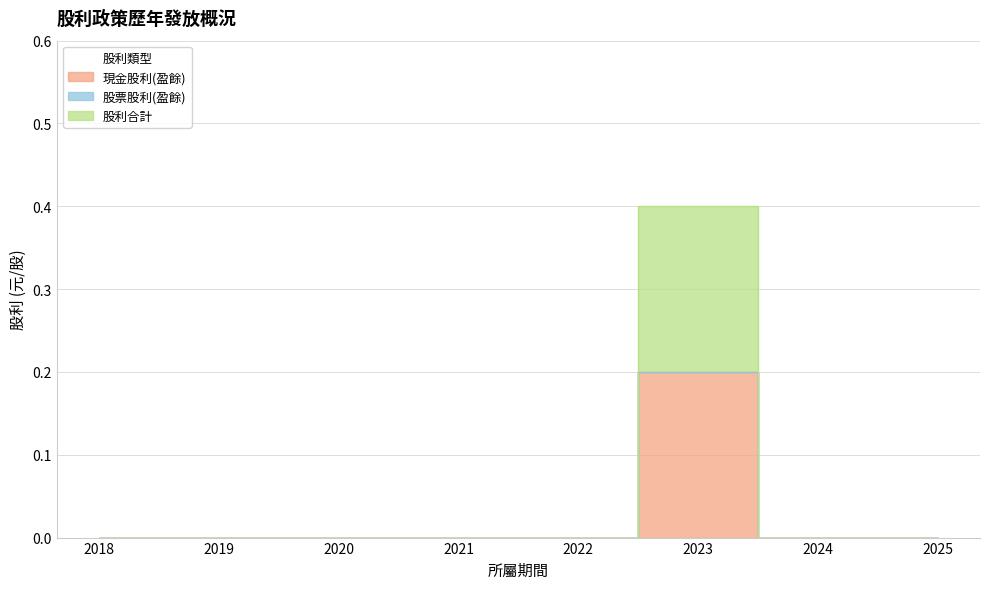

The value of 股利合計 at 2022 is -0.1. True or false?

False